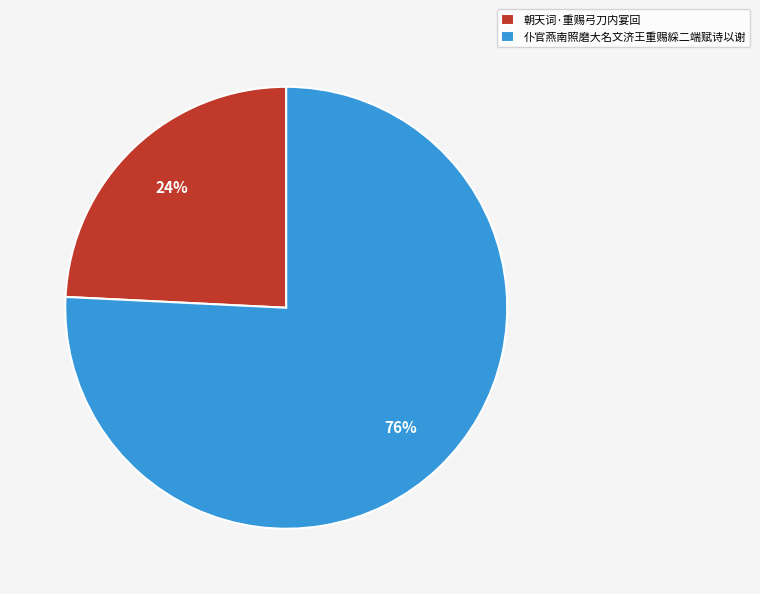

Does any single category account for the majority?

Yes